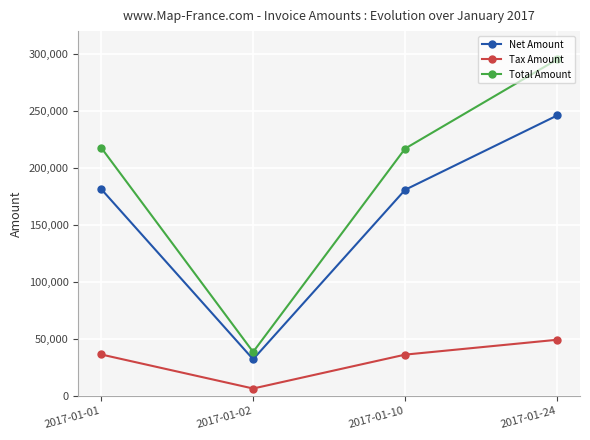

In Tax Amount, how many points are lower than both neighbors (excluding endpoints)?

1